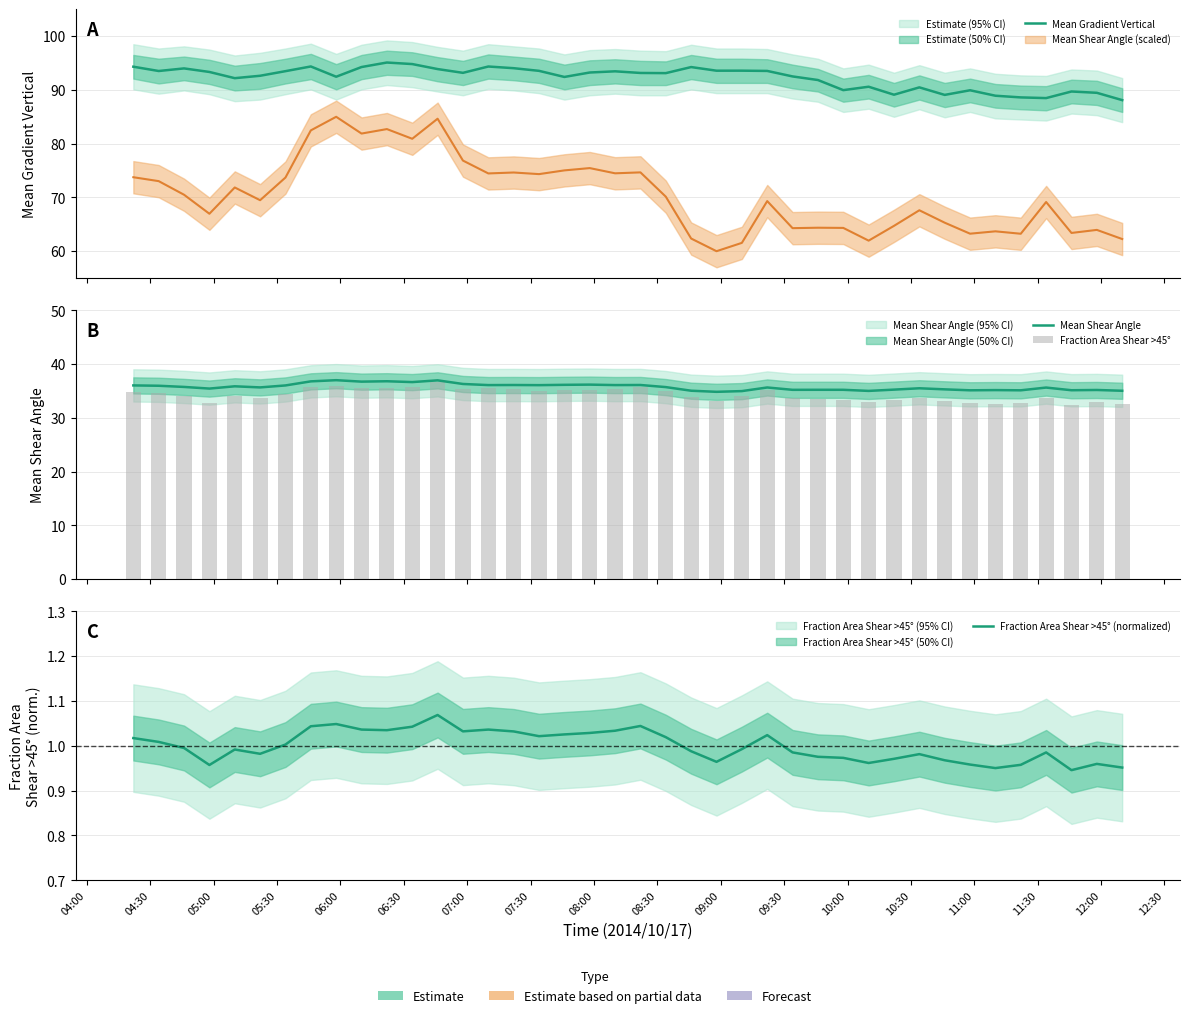

Reading left to right, transcribe all the data shown in this chart.

Mean Gradient Vertical: 94.3	93.5	94.0	93.3	92.2	92.6	93.5	94.4	92.5	94.3	95.1	94.8	93.9	93.2	94.3	94.0	93.5	92.4	93.2	93.5	93.2	93.1	94.2	93.6	93.6	93.5	92.5	91.8	90.0	90.6	89.1	90.5	89.1	89.9	88.9	88.6	88.5	89.7	89.5	88.1
Mean Shear Angle: 36.0	36.0	35.8	35.5	35.9	35.7	36.0	36.8	37.0	36.7	36.8	36.7	37.0	36.3	36.1	36.1	36.1	36.1	36.2	36.1	36.1	35.7	35.1	34.8	35.0	35.7	35.2	35.2	35.2	35.0	35.3	35.5	35.3	35.1	35.2	35.1	35.6	35.1	35.2	35.0
Fraction Area Shear >45°: 34.9	34.6	34.1	32.8	34.0	33.7	34.4	35.8	35.9	35.5	35.5	35.7	36.6	35.4	35.5	35.4	35.0	35.1	35.3	35.4	35.8	34.9	33.9	33.1	34.0	35.1	33.8	33.4	33.4	33.0	33.3	33.6	33.2	32.8	32.6	32.8	33.8	32.4	32.9	32.6
Fraction Area Shear >45° (normalized): 1.0	1.0	1.0	1.0	1.0	1.0	1.0	1.0	1.0	1.0	1.0	1.0	1.1	1.0	1.0	1.0	1.0	1.0	1.0	1.0	1.0	1.0	1.0	1.0	1.0	1.0	1.0	1.0	1.0	1.0	1.0	1.0	1.0	1.0	1.0	1.0	1.0	0.9	1.0	1.0